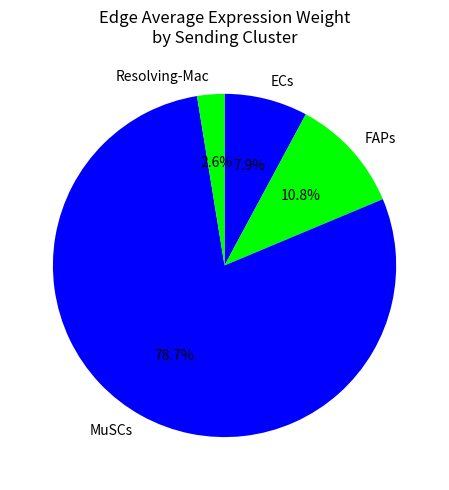

Is the sum of ECs and MuSCs greater than half?

Yes